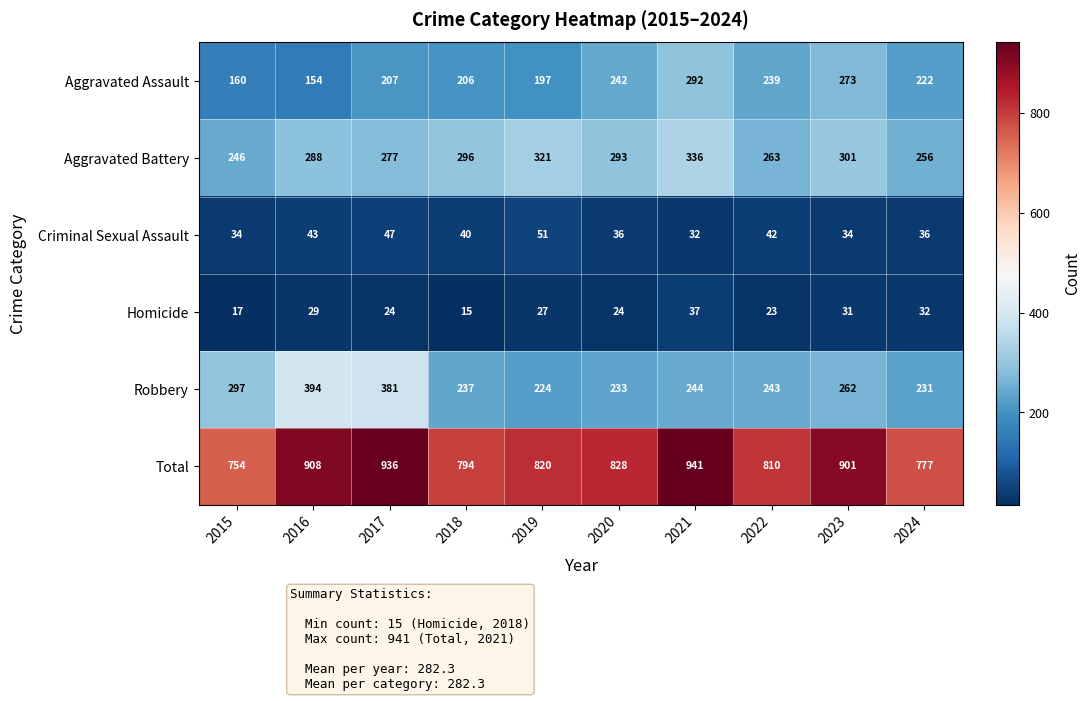

What is the average value of the Total series?

847